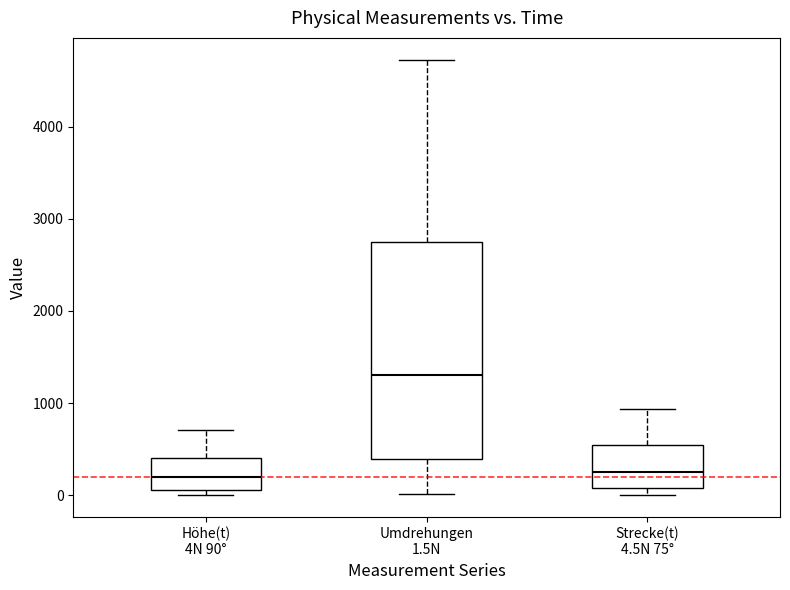

Where does the lower whisker of the box for Umdrehungen 1.5N end on the y-axis? The values are not printed on the chart, so give them approximately, as read against the axis.

0